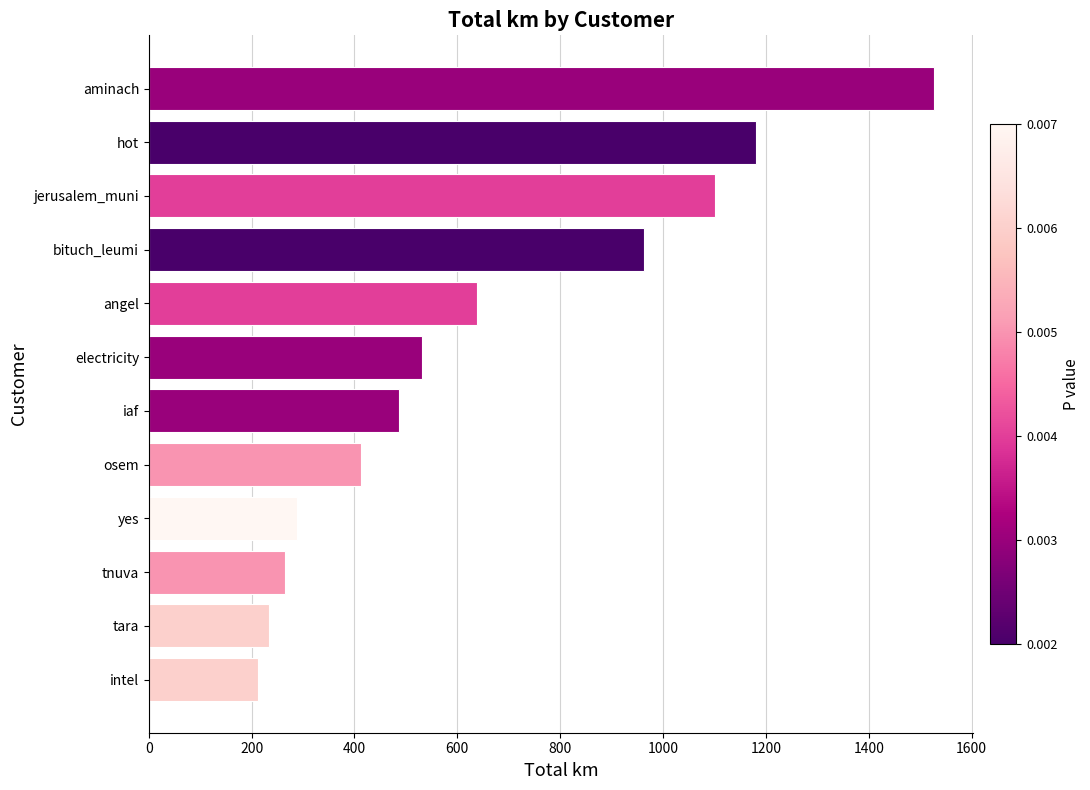

What is the sum of the values at hot and intel?

1392.6